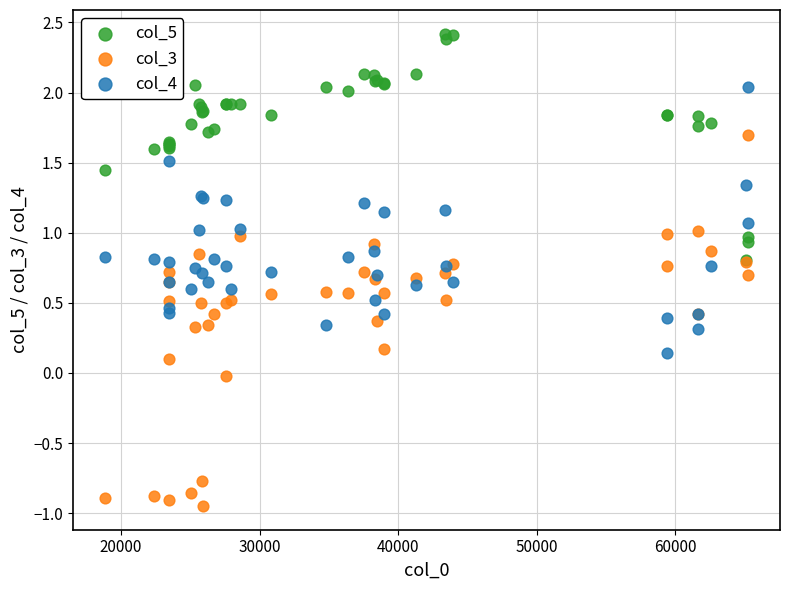

What are all the series names shown in the legend?

col_5, col_3, col_4